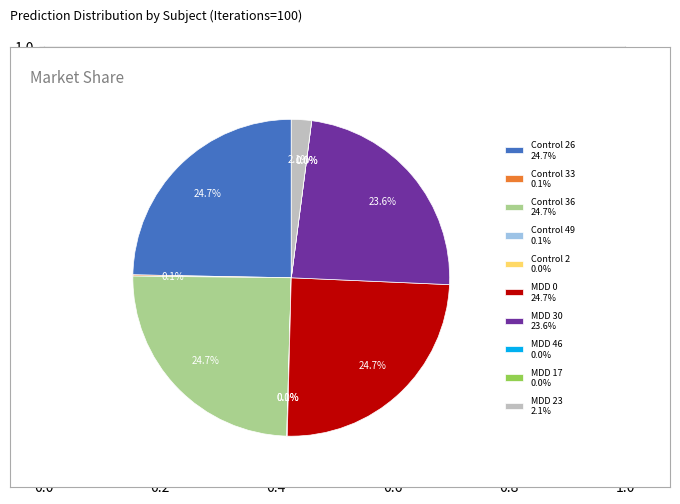

To the nearest percent, what is the difference between the Control 36 and MDD 30 slice percentages?

1%